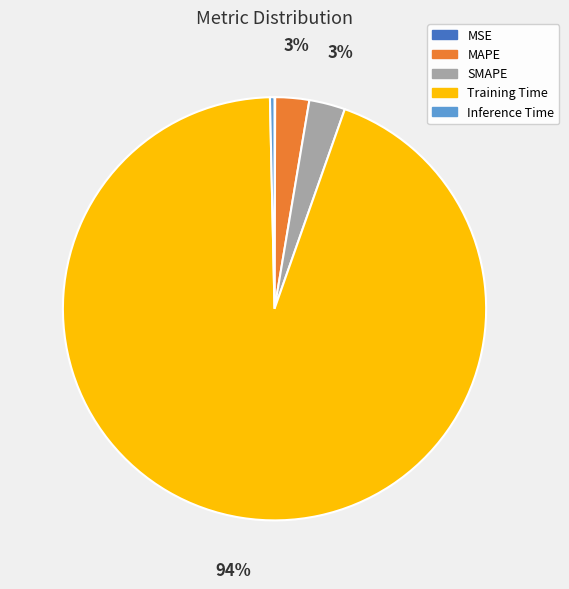

What percentage is the SMAPE slice, to the nearest percent?

3%